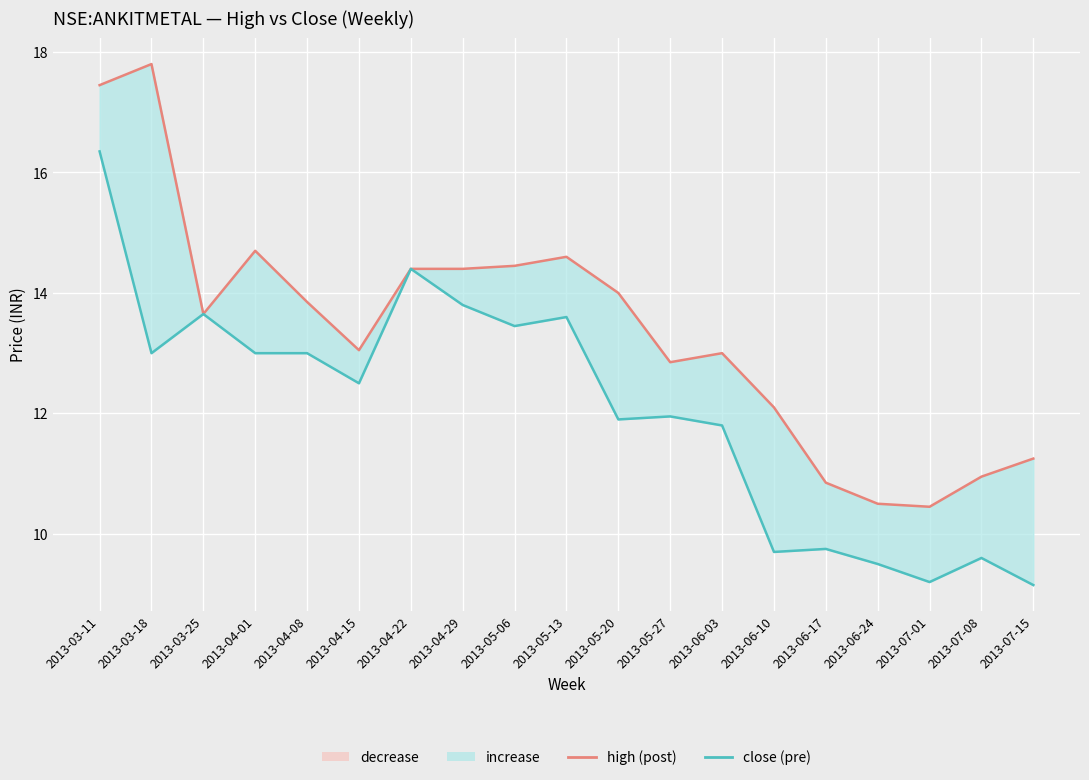

What is the value of the close point at the 4th from the left?

13.0